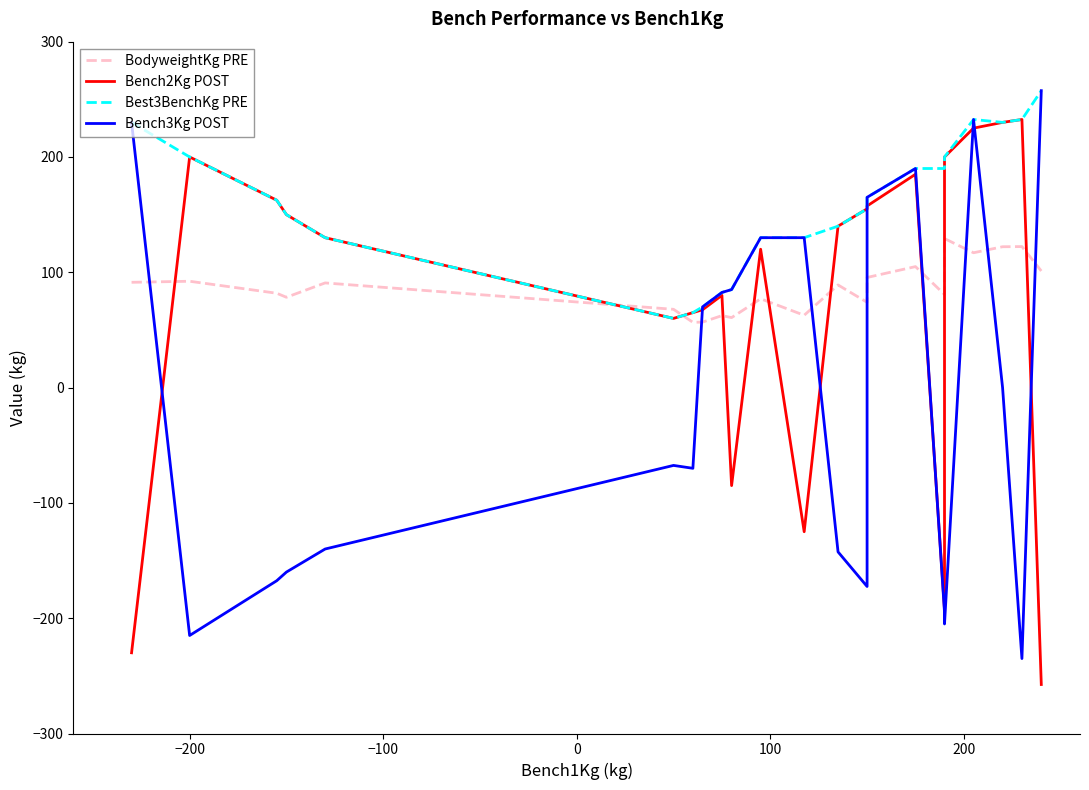

Reading left to right, what are all the values shown in this chart?

BodyweightKg PRE: 91.3	92.2	81.8	78.3	90.8	67.9	56.6	56.8	62.4	60.7	77.0	62.7	89.0	74.0	95.5	104.9	80.8	129.2	116.9	122.2	122.3	101.1
Bench2Kg POST: -230.0	200.0	162.5	150.0	130.0	60.0	65.0	67.5	80.0	-85.0	120.0	-125.0	140.0	155.0	157.5	185.0	-192.5	200.0	225.0	230.0	232.5	-257.5
Best3BenchKg PRE: 230.0	200.0	162.5	150.0	130.0	60.0	65.0	70.0	82.5	85.0	130.0	130.0	140.0	155.0	165.0	190.0	190.0	200.0	232.5	230.0	232.5	257.5
Bench3Kg POST: 230.0	-215.0	-167.5	-160.0	-140.0	-67.5	-70.0	70.0	82.5	85.0	130.0	130.0	-142.5	-172.5	165.0	190.0	-195.0	-205.0	232.5	0.0	-235.0	257.5